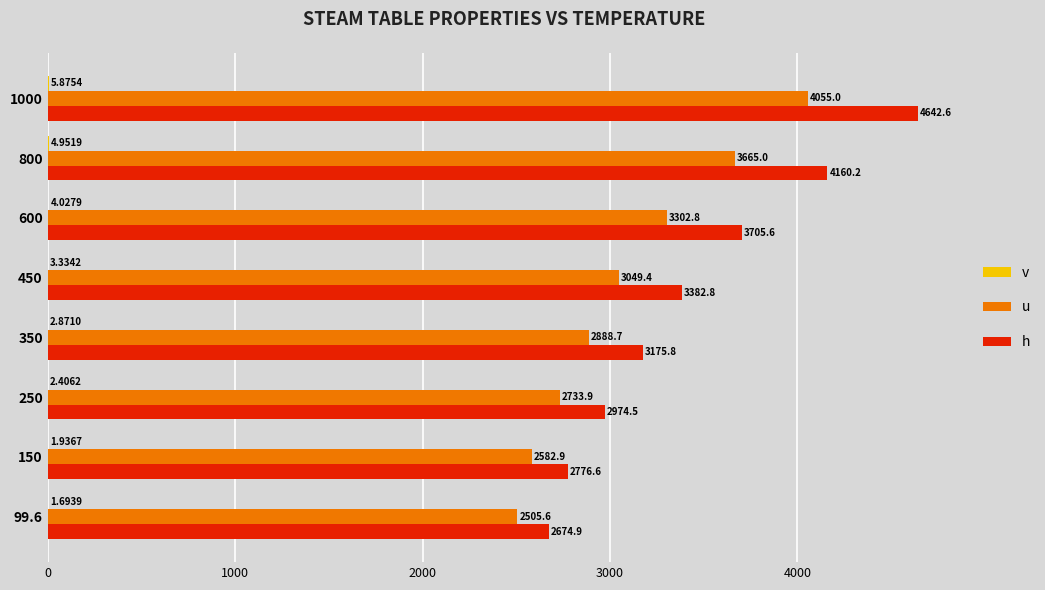

At which category is the sum across all series the highest?

1000